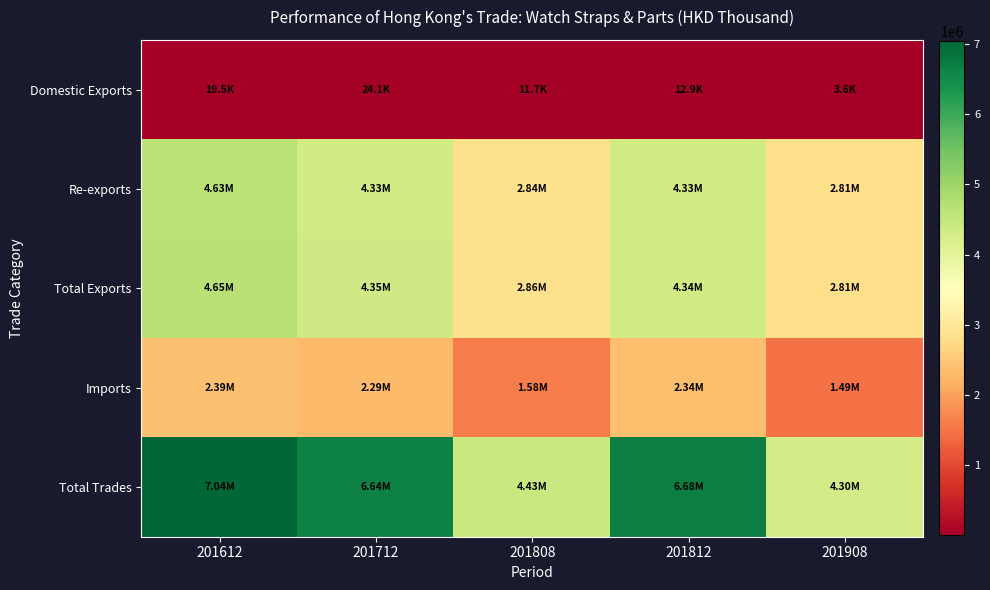

Between 201812 and 201808, which is larger?

201812